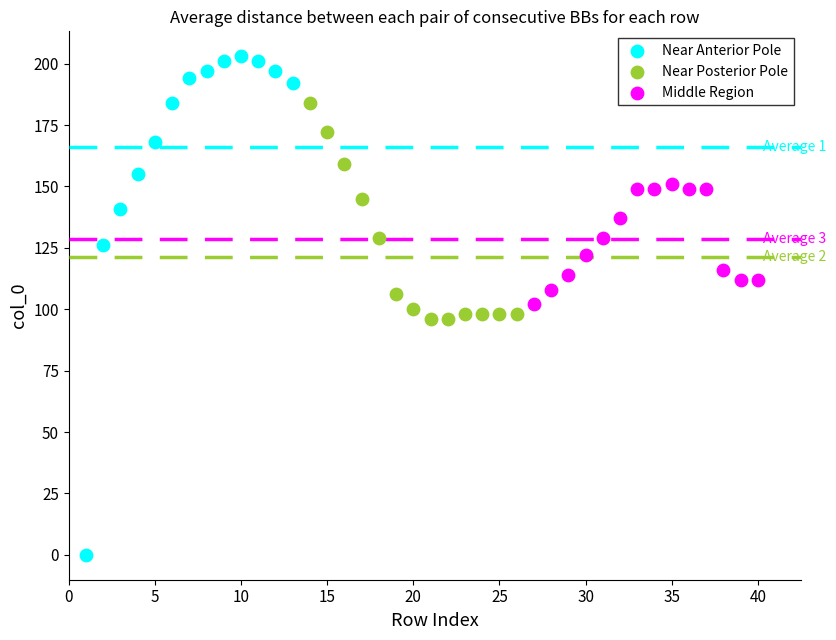

Which series has the largest Y range (max minus min)?

Near Anterior Pole